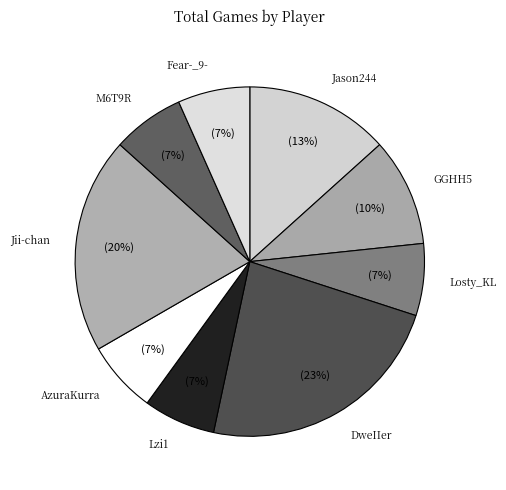

Which category has the biggest portion of the pie?

DweIIer